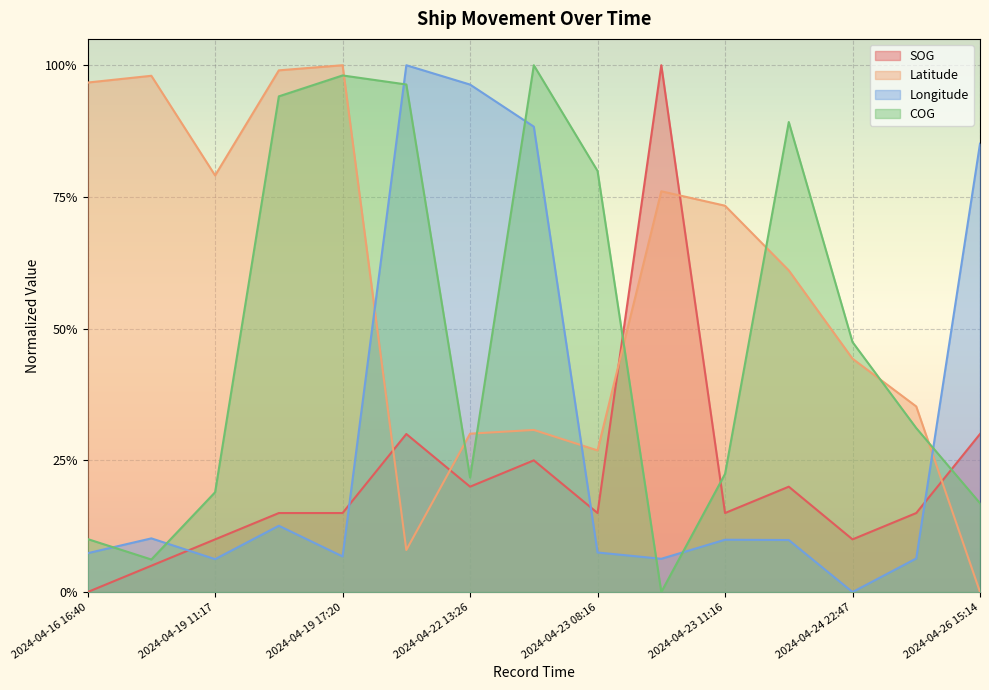

At which category does Longitude reach its first local peak?

2024-04-16 17:02